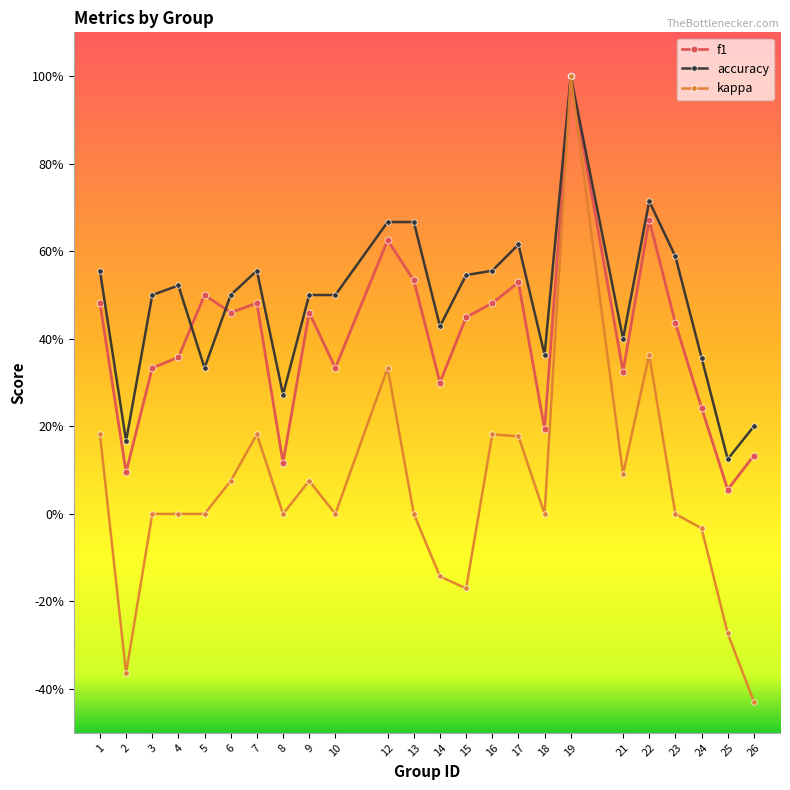

Does the chart display data point markers on the line(s)?

Yes